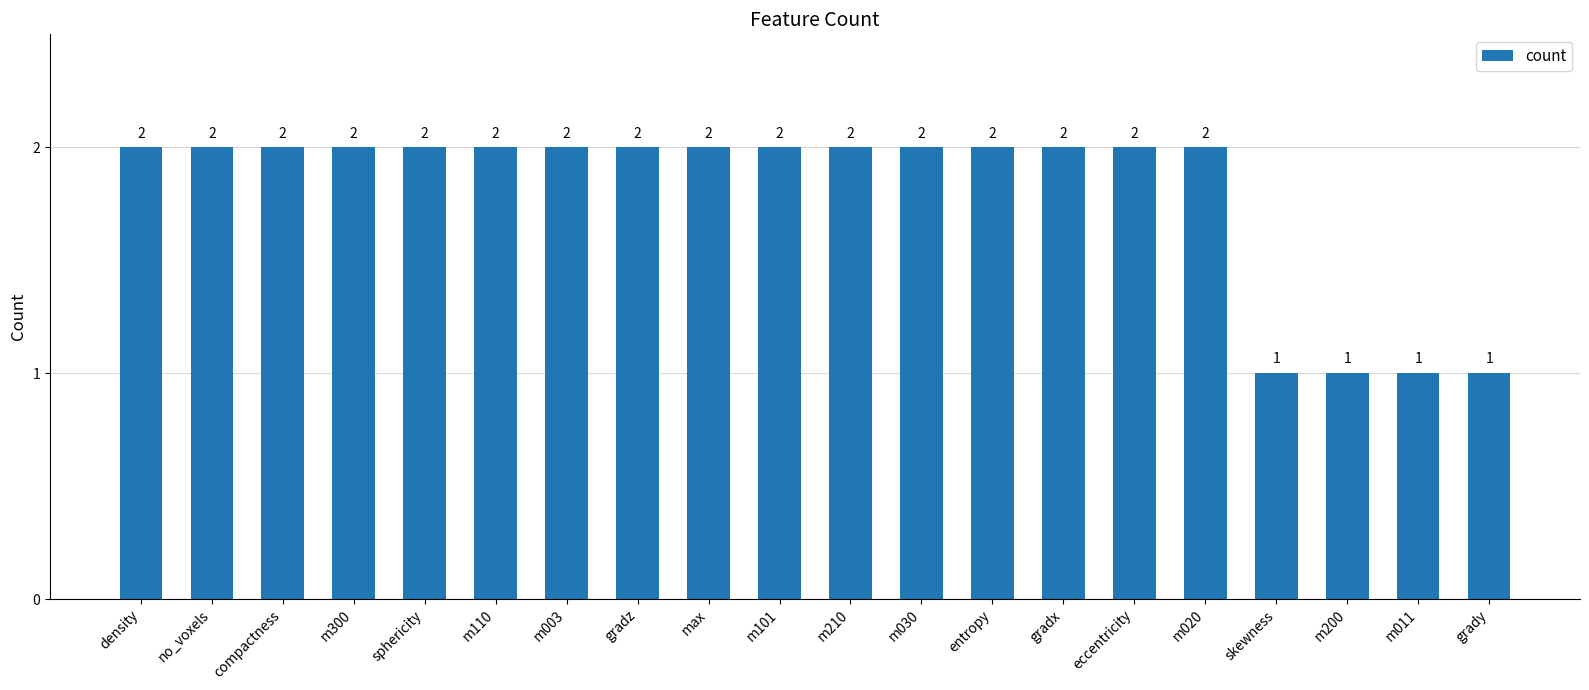

Reading left to right, what are all the values shown in this chart?

2	2	2	2	2	2	2	2	2	2	2	2	2	2	2	2	1	1	1	1